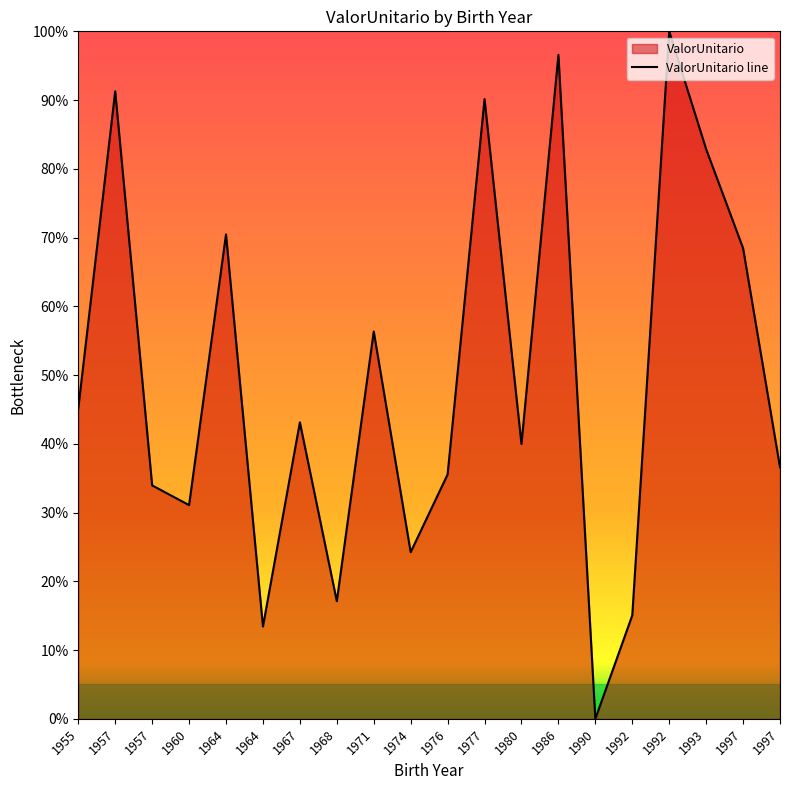

Which label corresponds to the smallest value in the chart?

1990